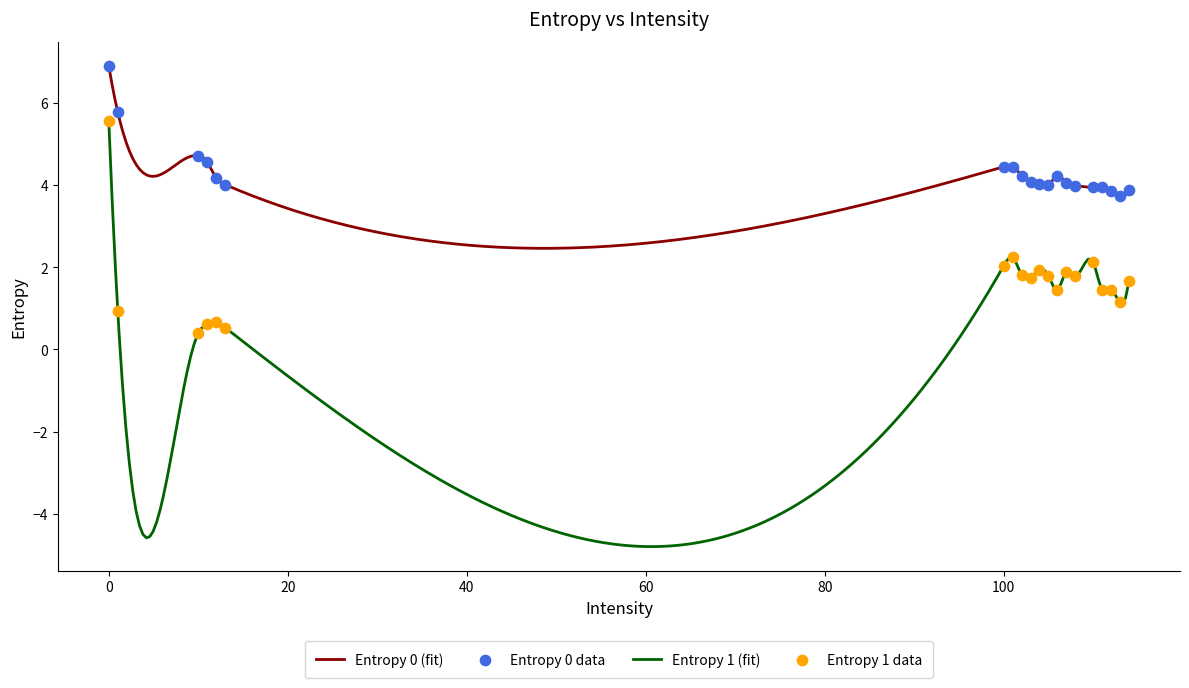

True or false: Entropy 0 (fit) and Entropy 1 (fit) intersect in this chart.

False